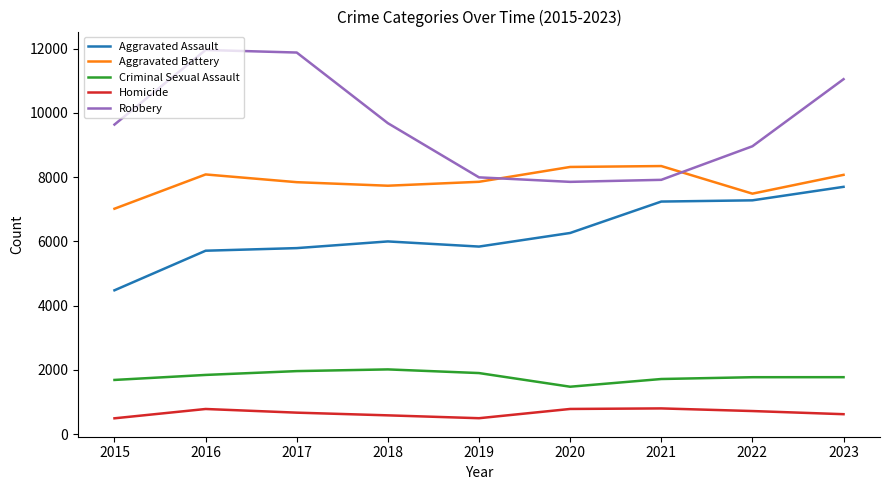

Which series has the largest total across all categories?

Robbery